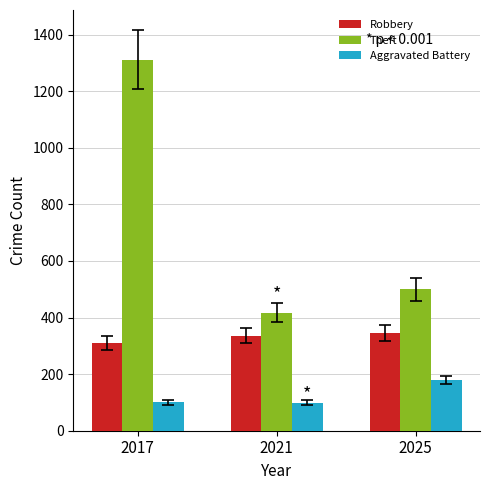

What is the smallest value displayed?

99